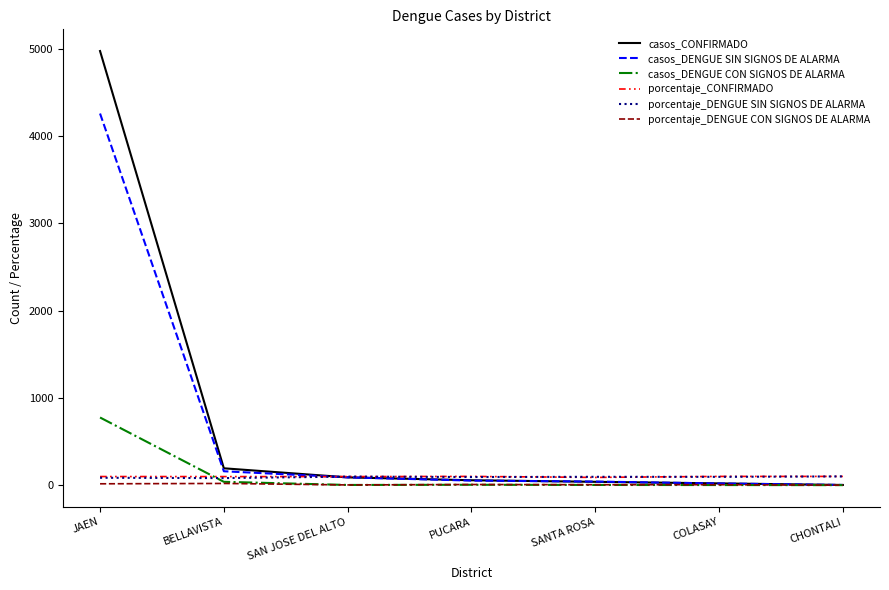

The casos_DENGUE SIN SIGNOS DE ALARMA series shows 41.0 at SANTA ROSA. True or false?

True